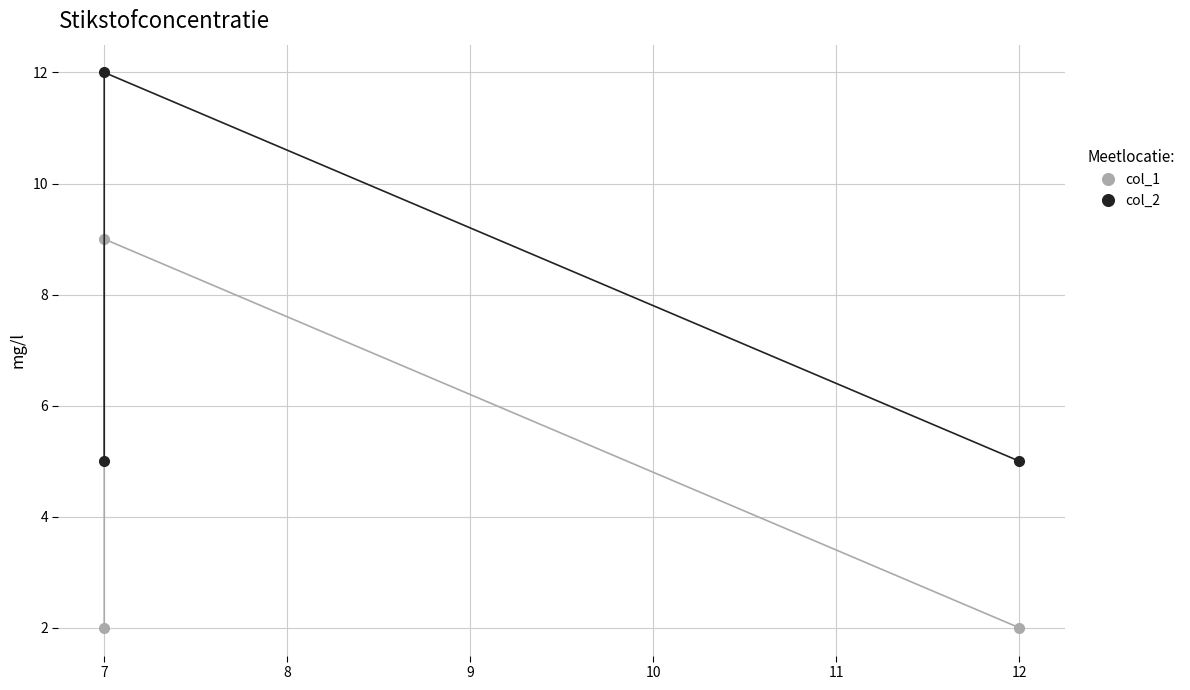

How many values in the col_2 series exceed 5?

1